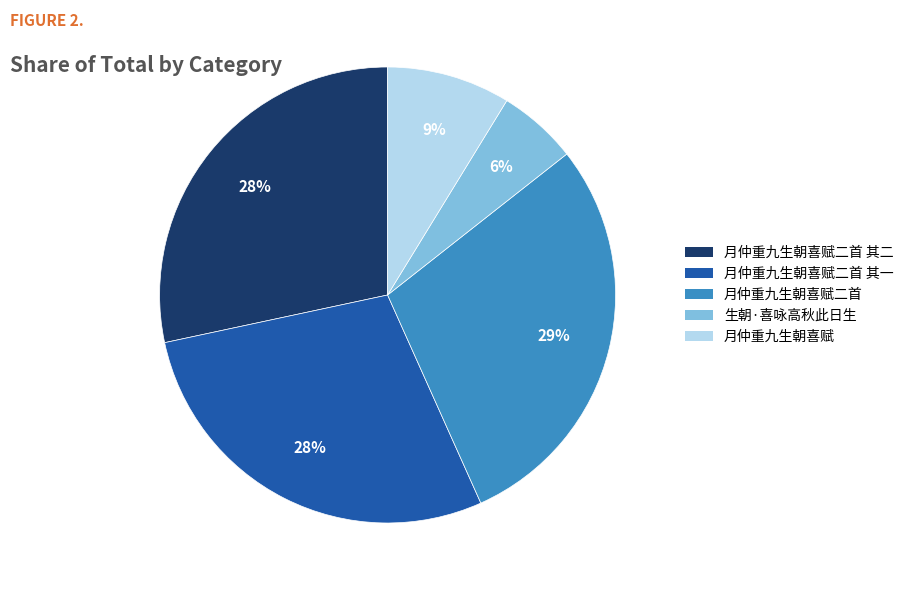

Does any single category account for the majority?

No